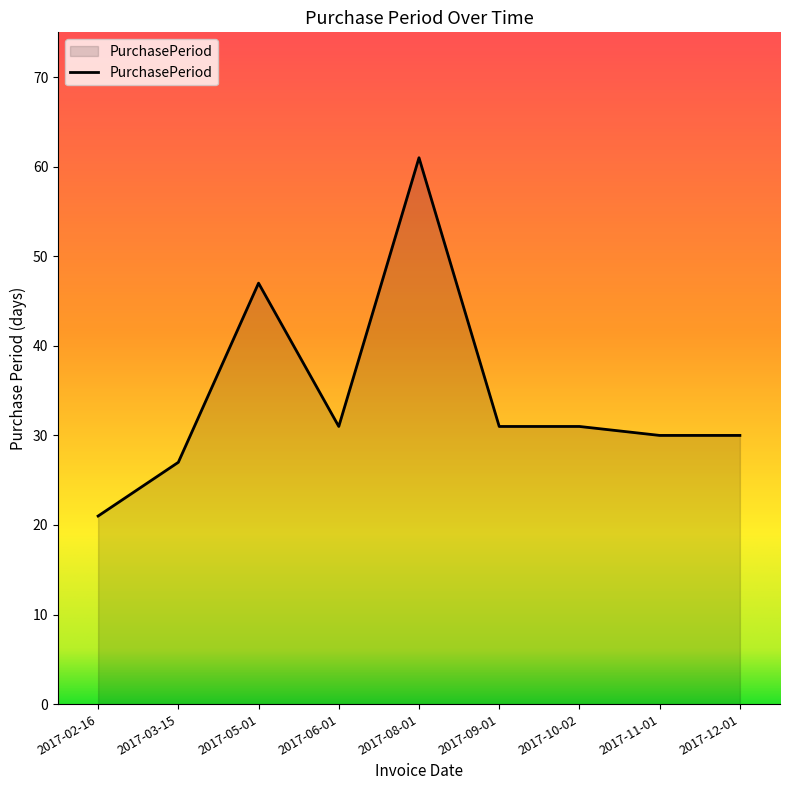

Approximately how many times larger is the value at 2017-12-01 compared to 2017-08-01?

0.5